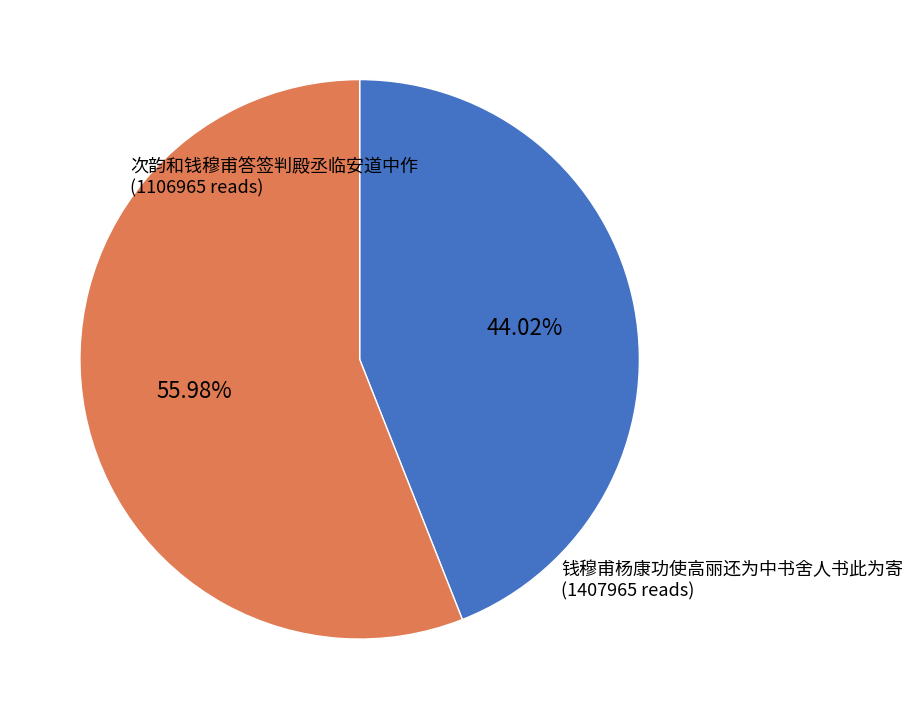

Does any single category account for the majority?

Yes